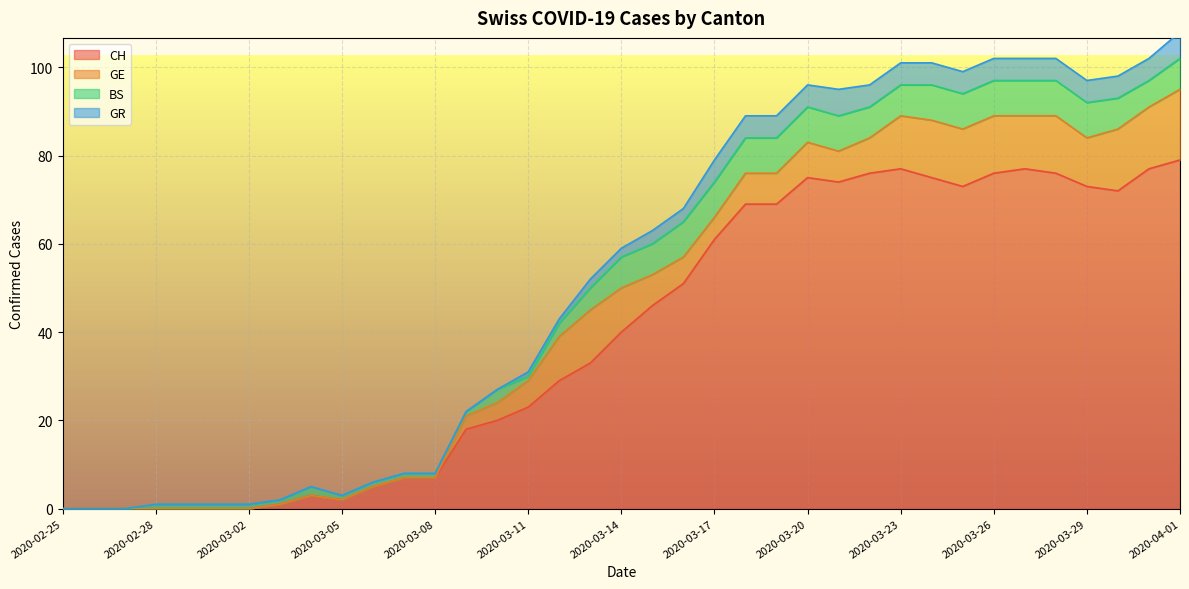

True or false: CH has a value of 41 at 2020-03-01.

False